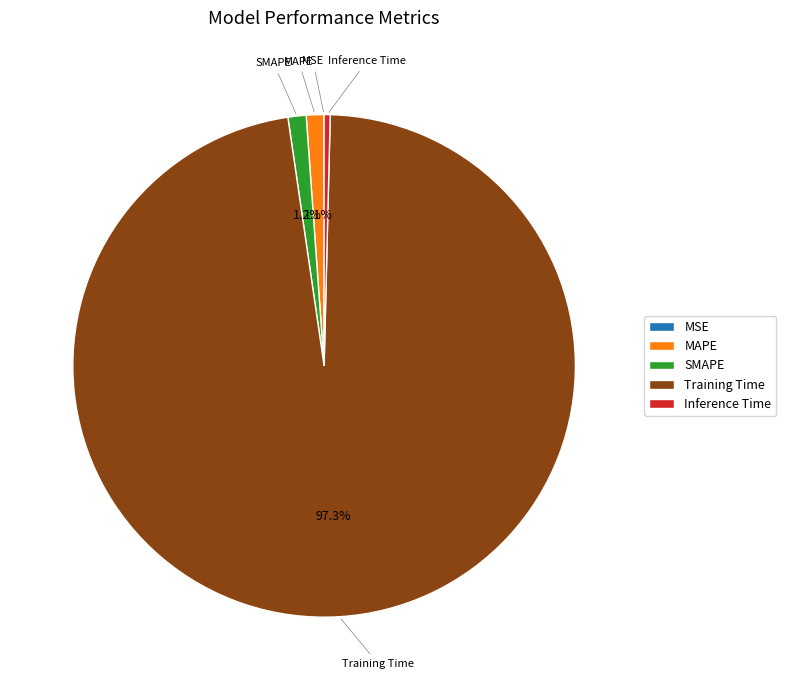

Is SMAPE the majority of the pie?

No